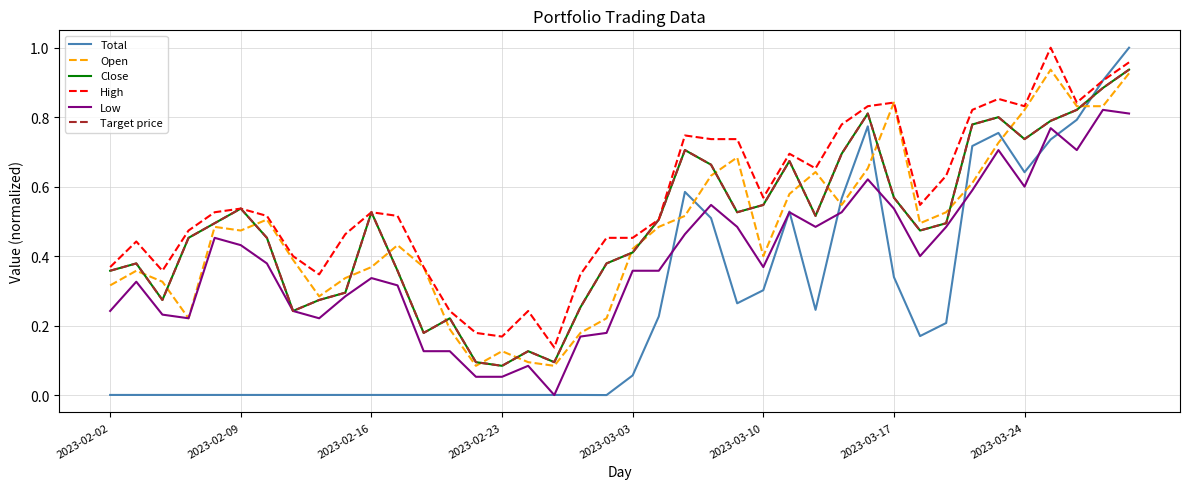

Where is Target price nearest to the value 0?

2023-02-23